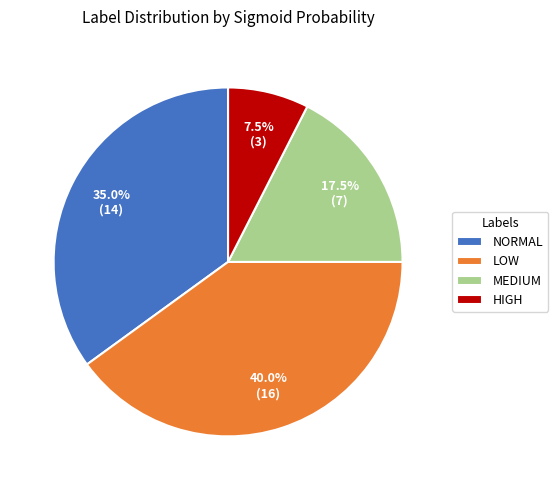

Which slice is the largest?

LOW